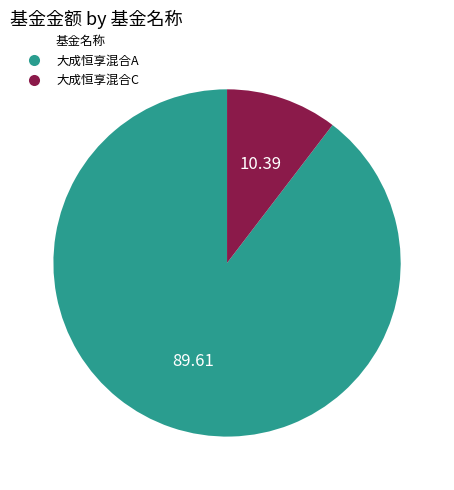

Rank the categories by value from lowest to highest.

大成恒享混合C, 大成恒享混合A